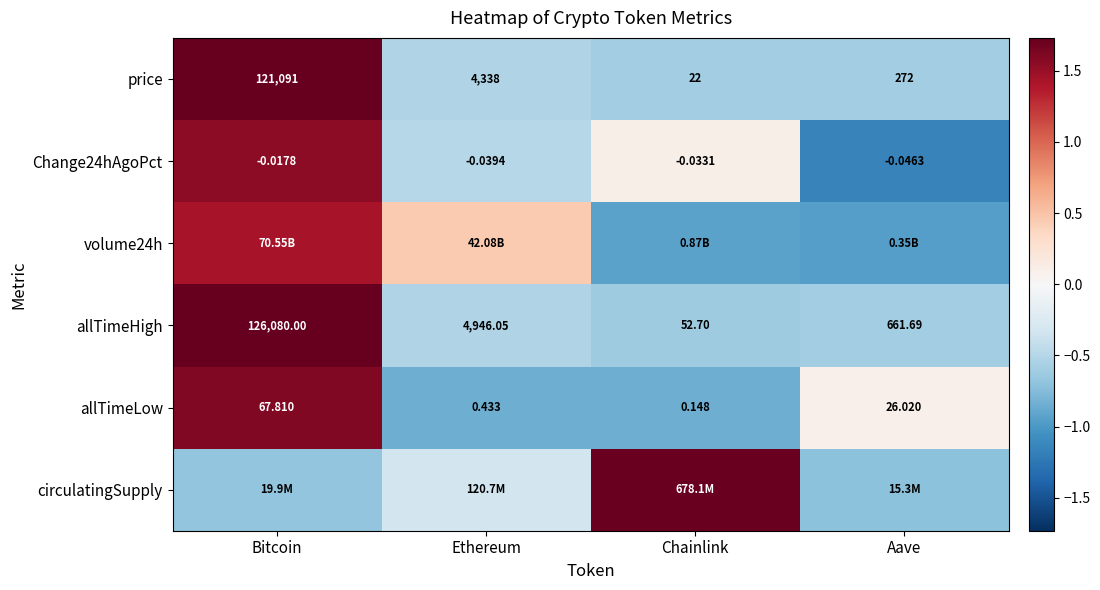

How many distinct data groups are displayed?

6